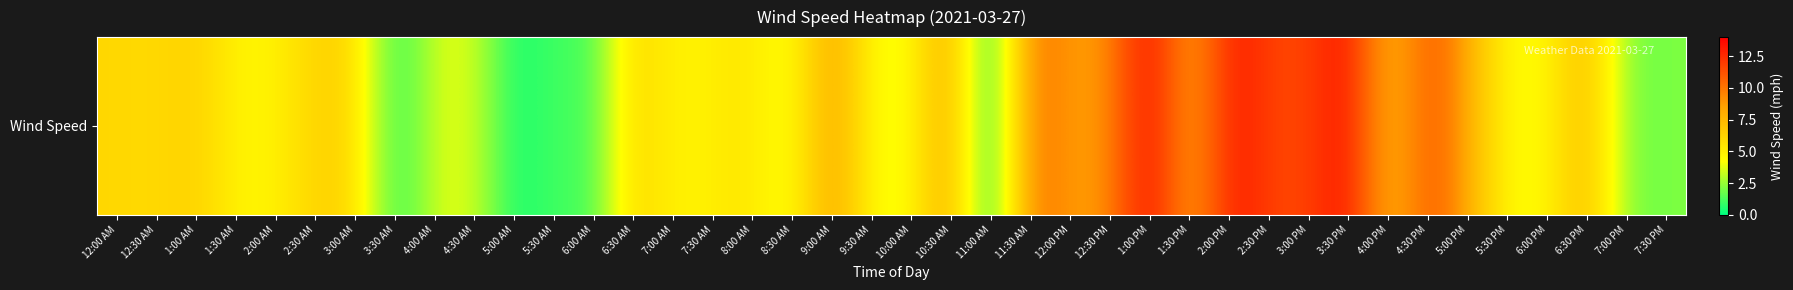

What is the minimum value shown in the chart?

1